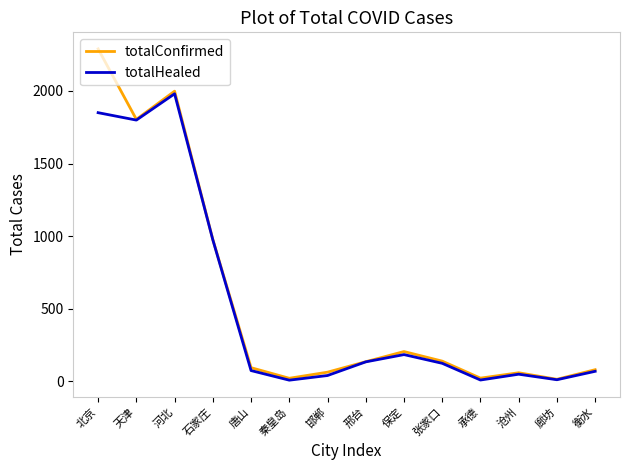

At which label is totalConfirmed closest to 1152?

石家庄